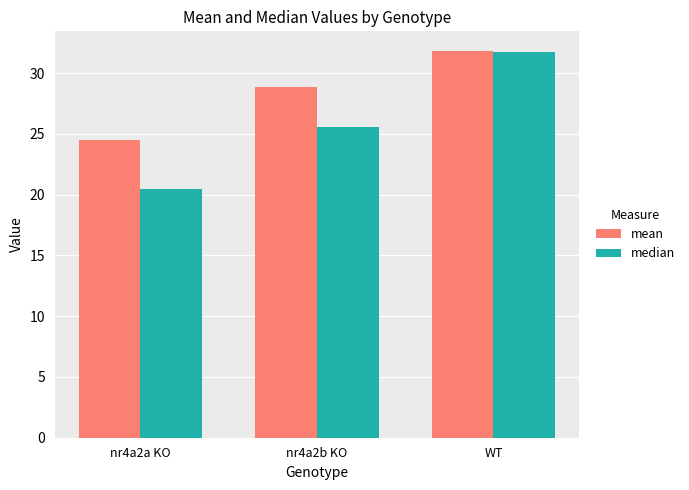

At which category is the sum across all series the highest?

WT